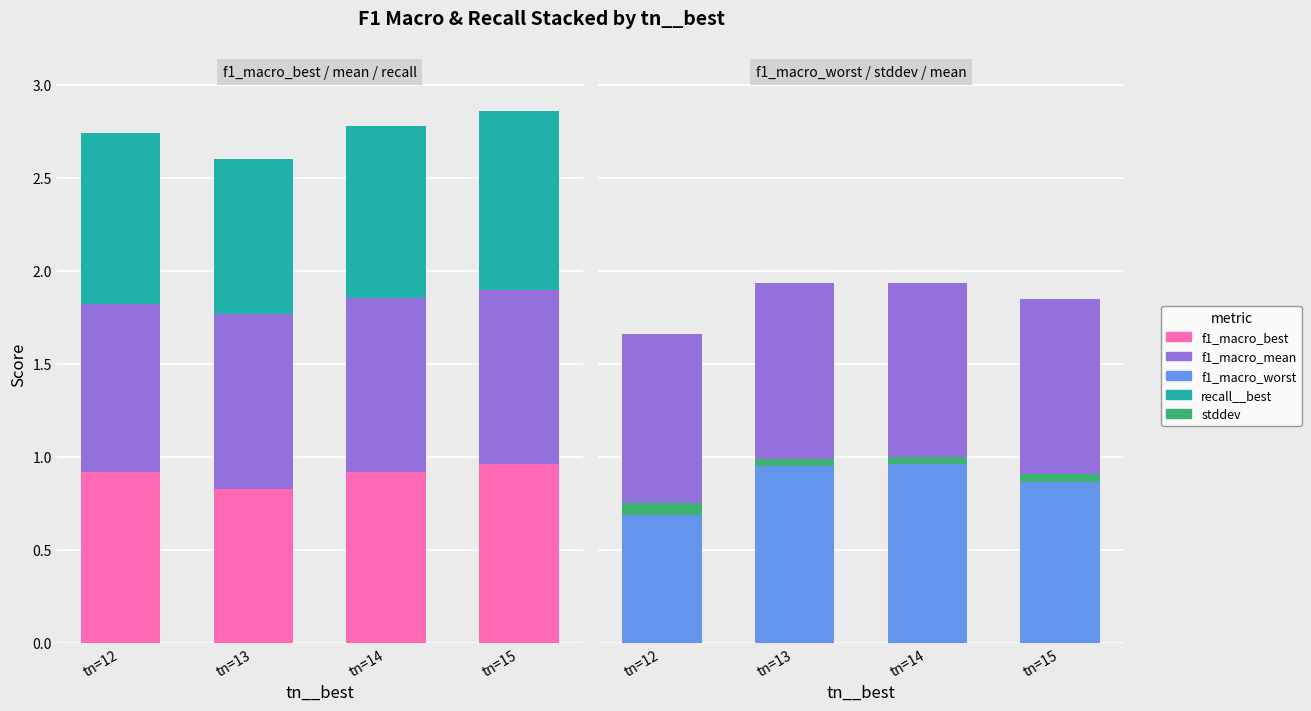

At which label does recall__best reach its peak?

tn=15